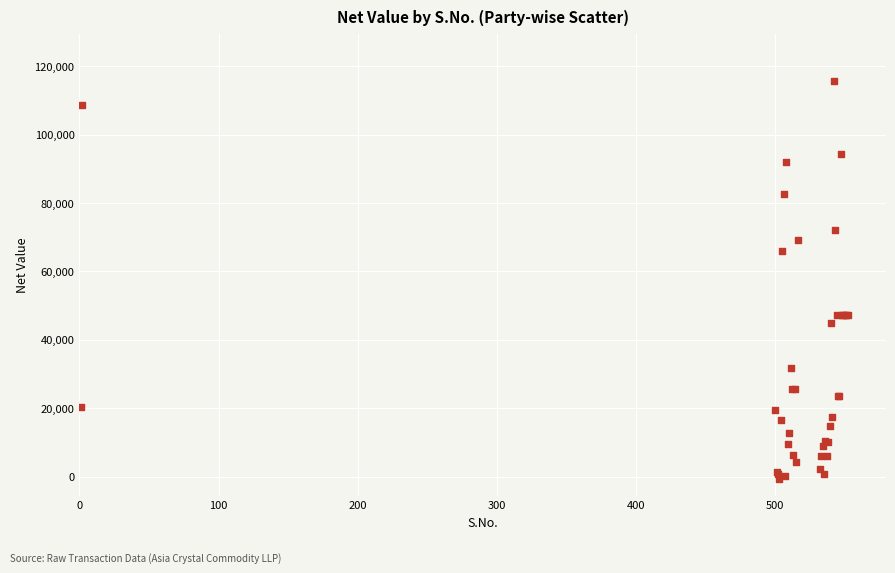

What Y value in the scatter plot is closest to 57487?

66080